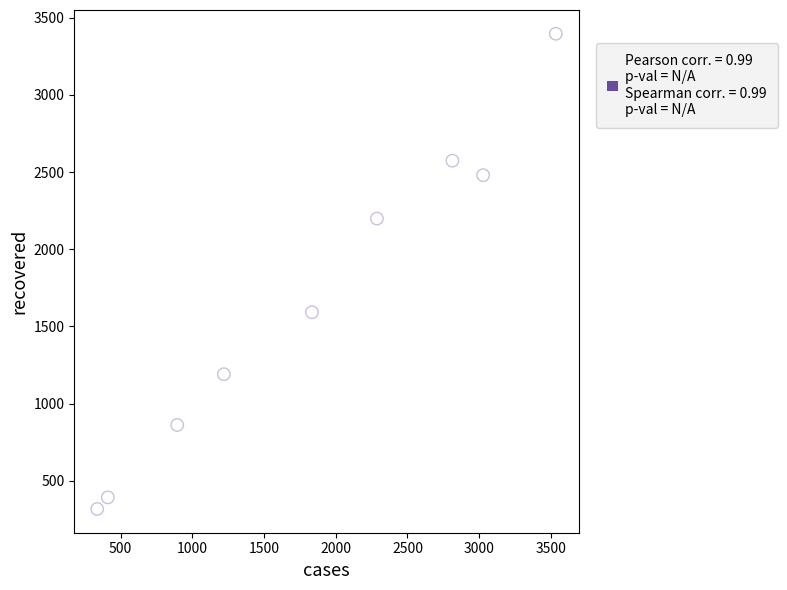

What is the range of X values (max minus min)?

3197